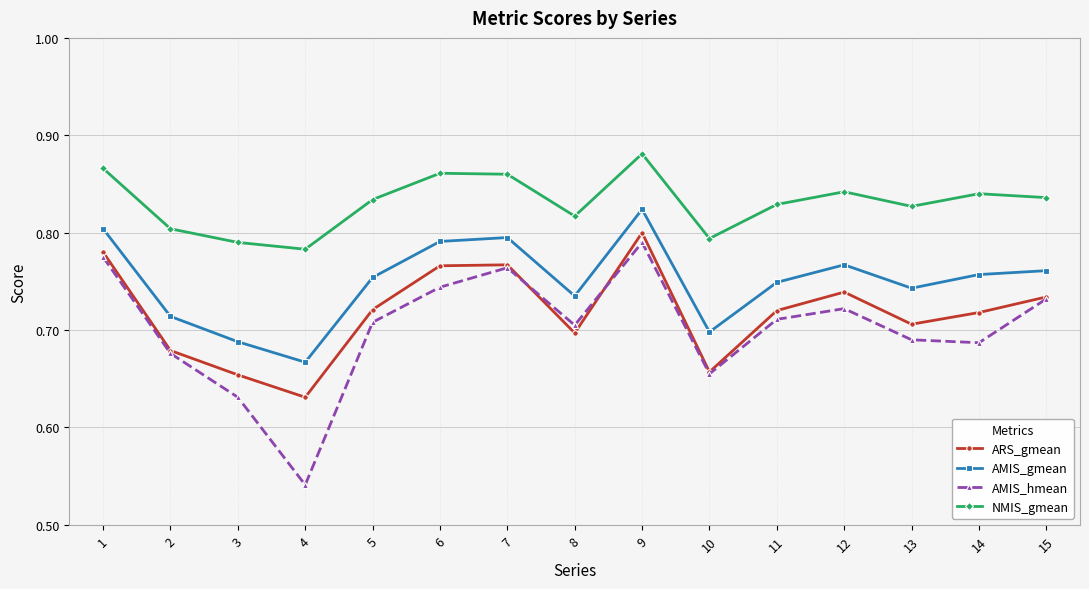

At which category does the chart reach its minimum across all series?

4